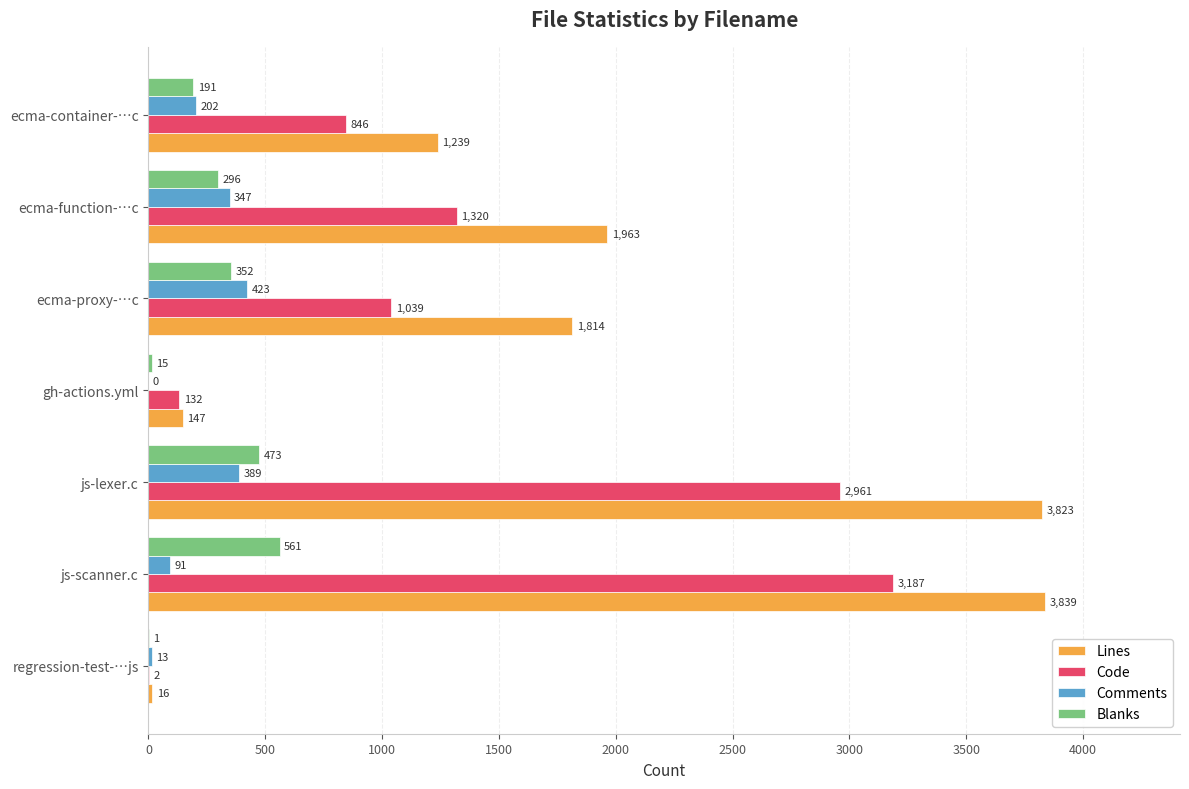

The value of Lines at js-lexer.c is 1858. True or false?

False